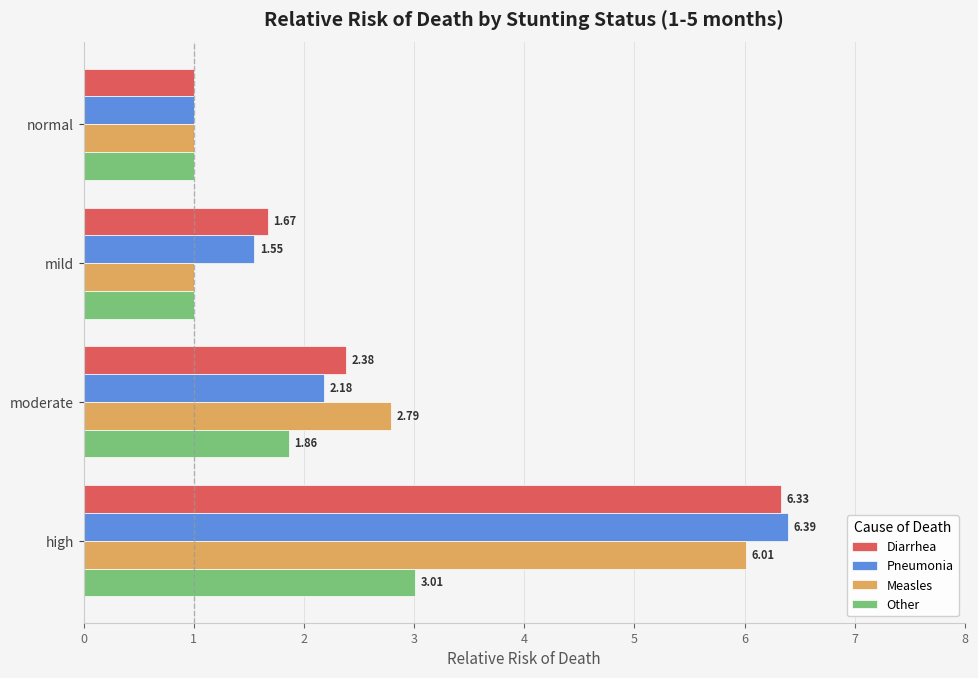

Which series has the largest range (max minus min)?

Pneumonia